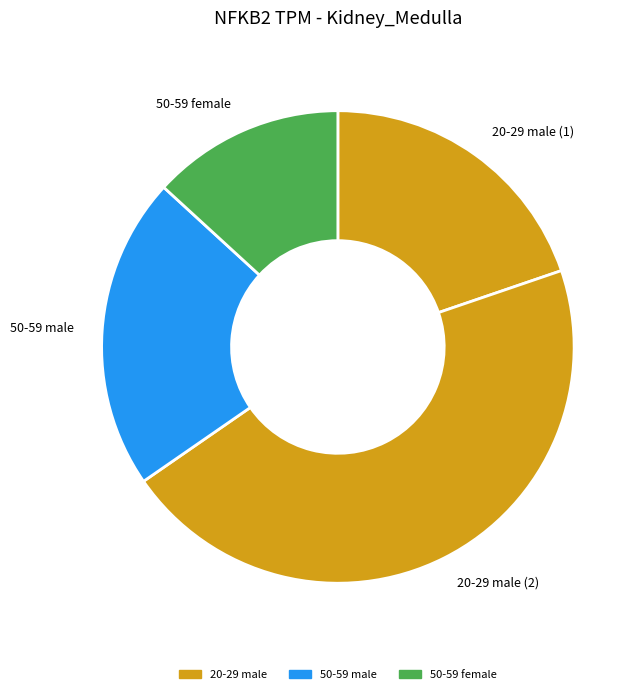

Count the number of slices in the pie.

4